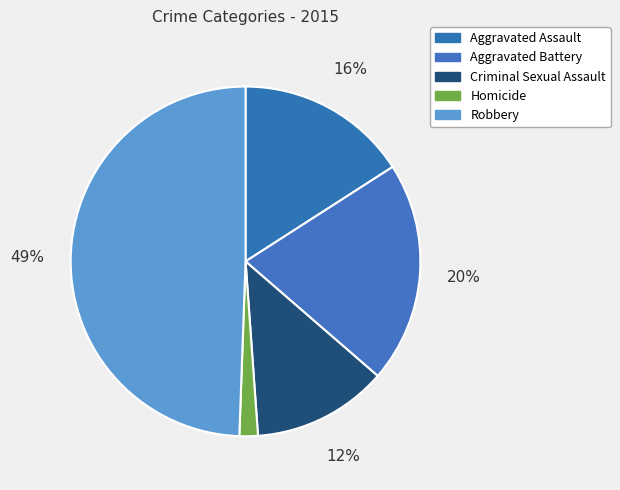

Count the number of slices in the pie.

5